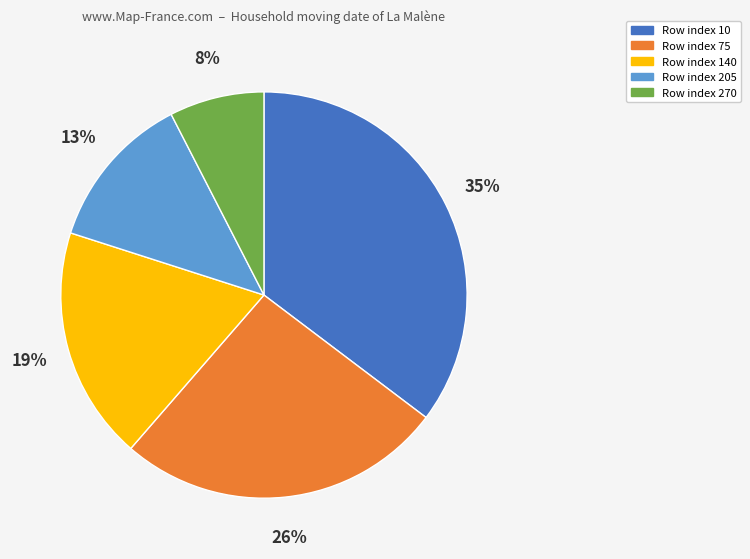

Between Row index 75 and Row index 205, which is larger?

Row index 75